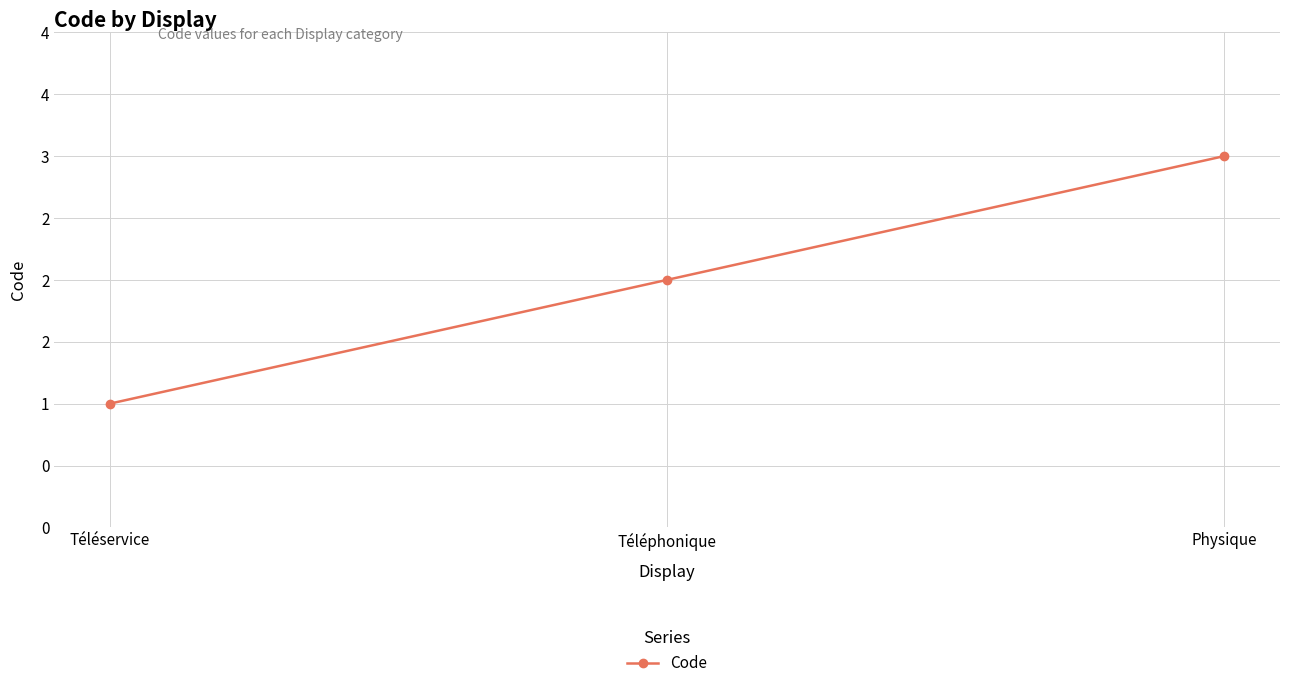

Does the chart have visible grid lines?

Yes